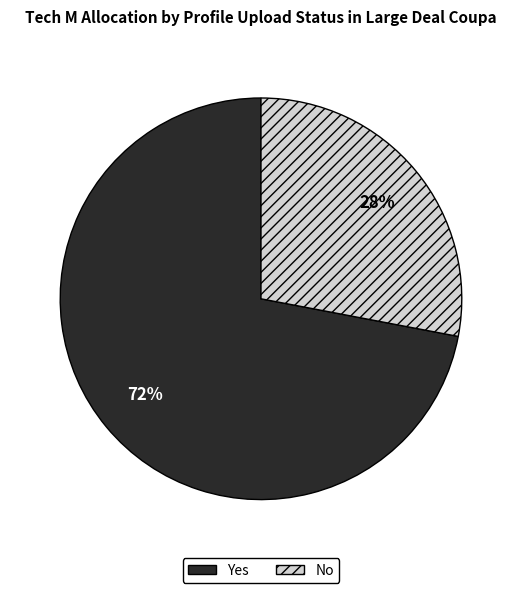

Is the sum of No and Yes greater than half?

Yes